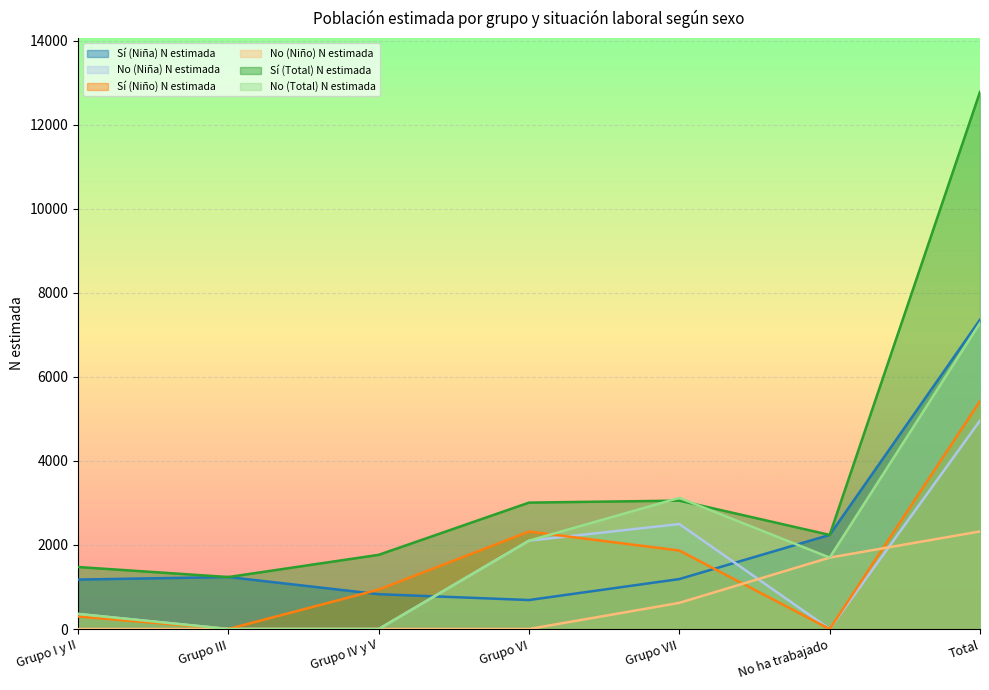

What is the total value across all series at Grupo I y II?

3669